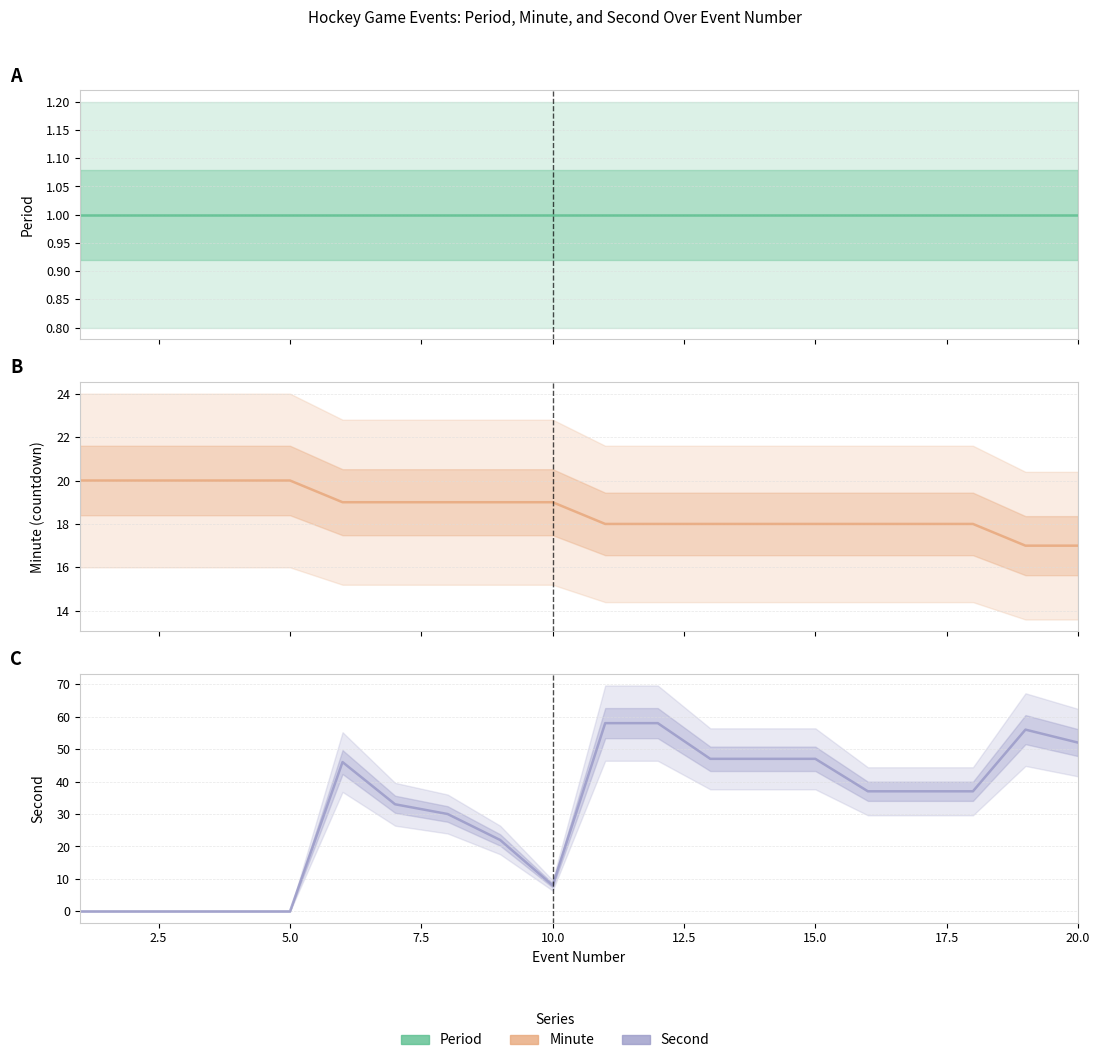

At how many categories does at least one series exceed 56?

2